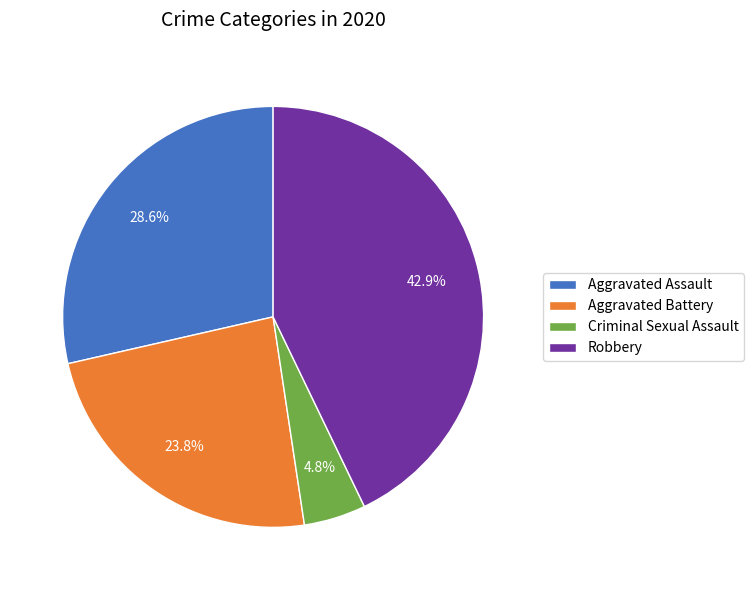

Which category has the smallest portion of the pie?

Criminal Sexual Assault